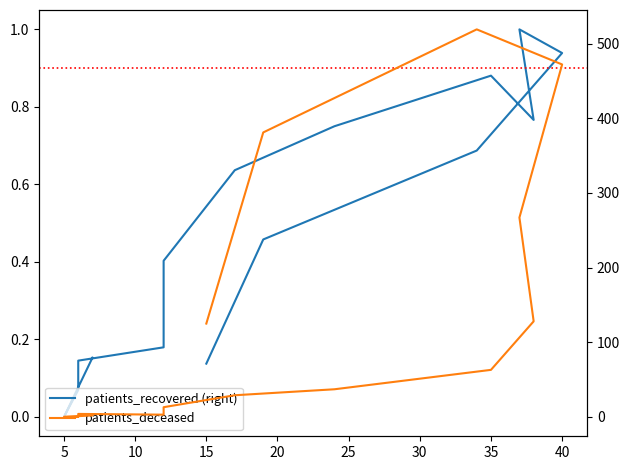

How many times do patients_deceased and patients_recovered (right) cross each other?

1